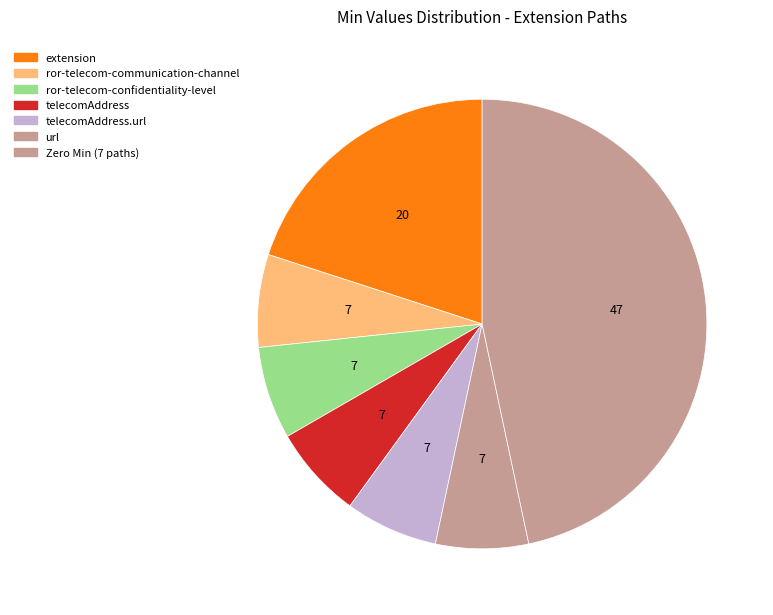

How many segments does this pie chart have?

7